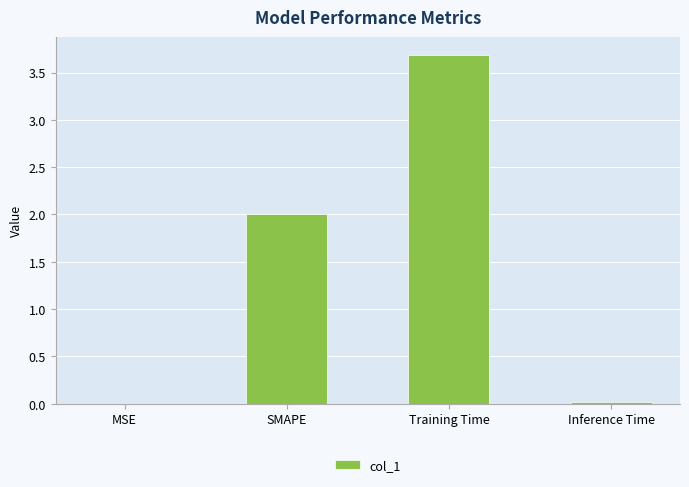

How many categories are shown in the chart?

4